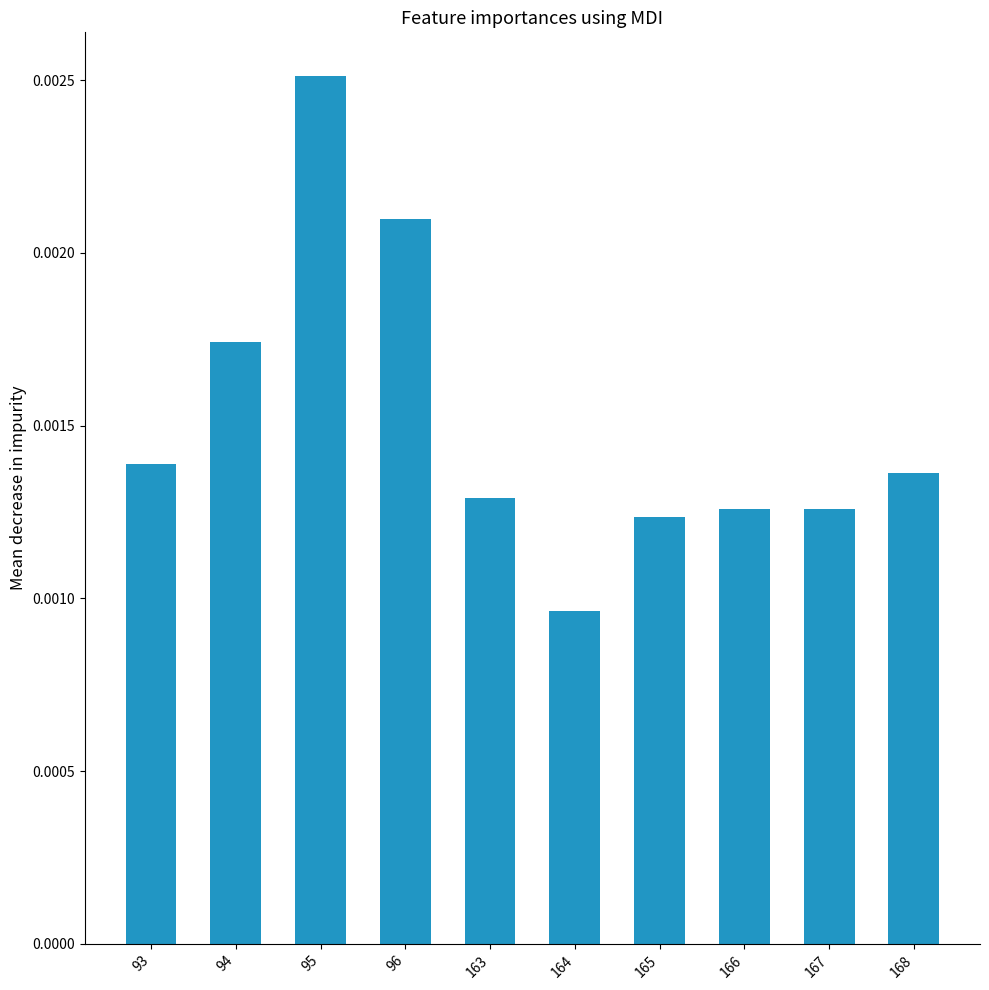

Between 165 and 93, which is larger?

93